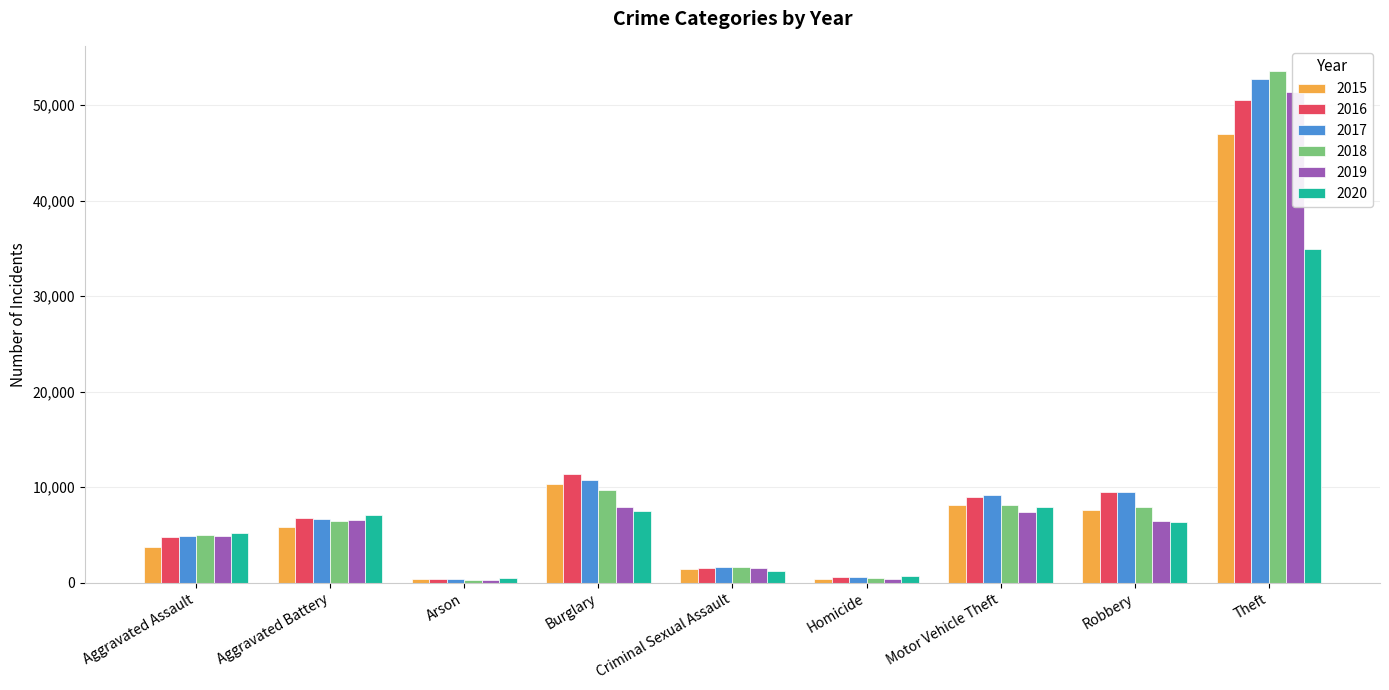

Are the bars horizontal?

No